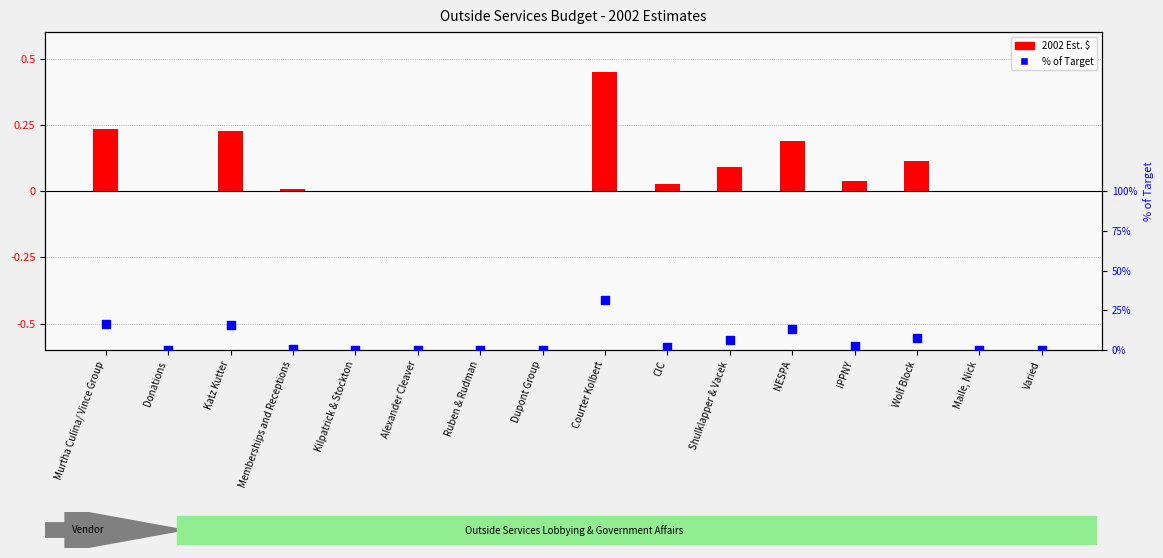

What is the total value across all series at Wolf Block?

0.2